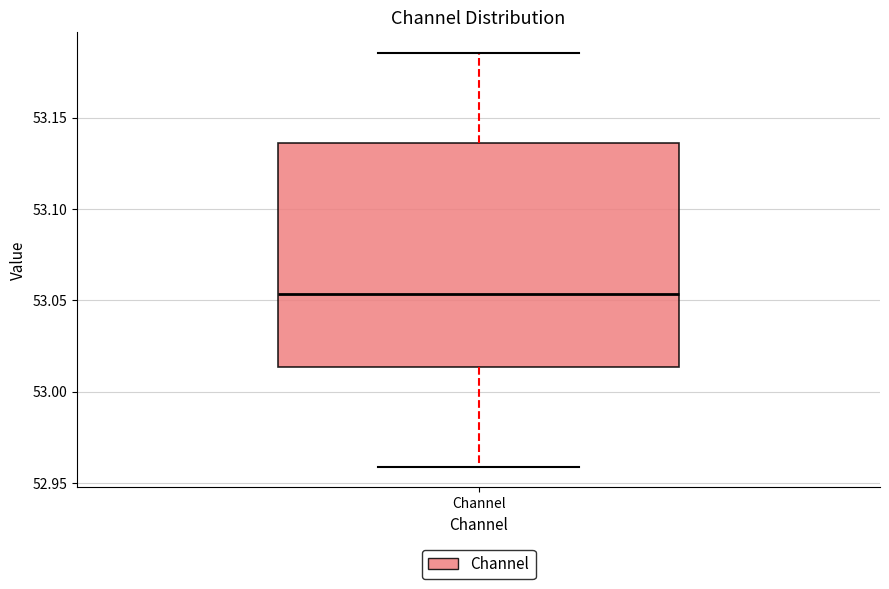

Read this box plot against the y-axis: the position of the median line, the range covered by the box, and the ends of both whiskers. The values are not printed on the chart, so give them approximately, as read against the axis.

median 53.055, box 53.015 to 53.135, whiskers 52.960 to 53.185